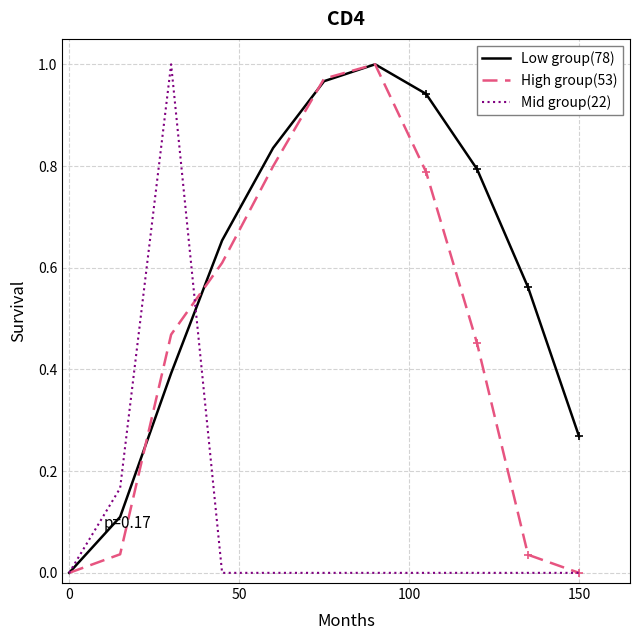

List the series in order of their overall mean, lowest first.

Mid group(22), High group(53), Low group(78)